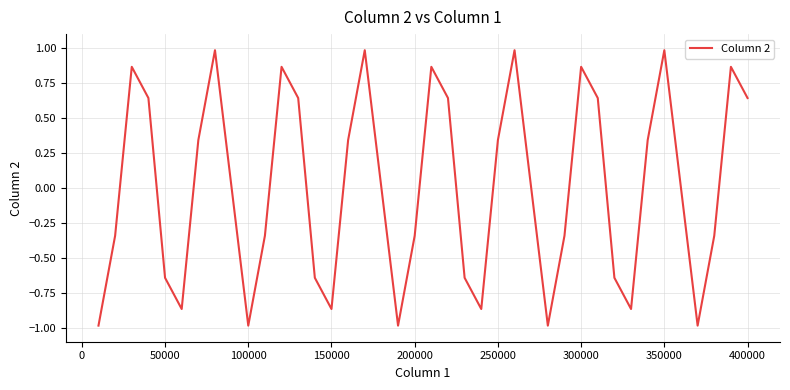

What is the difference between the maximum and minimum values?

2.0